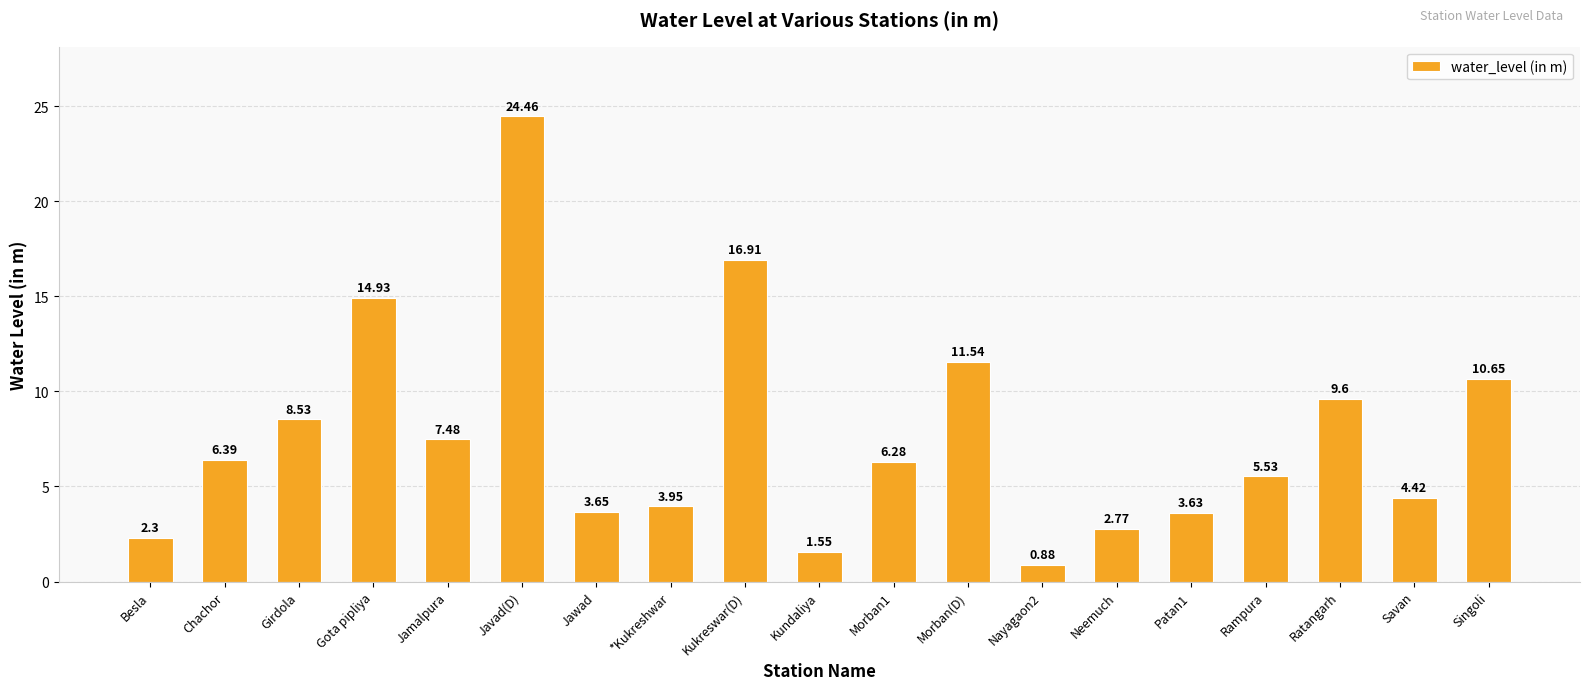

What is the ratio of the value at Chachor to the value at Gota pipliya?

0.4